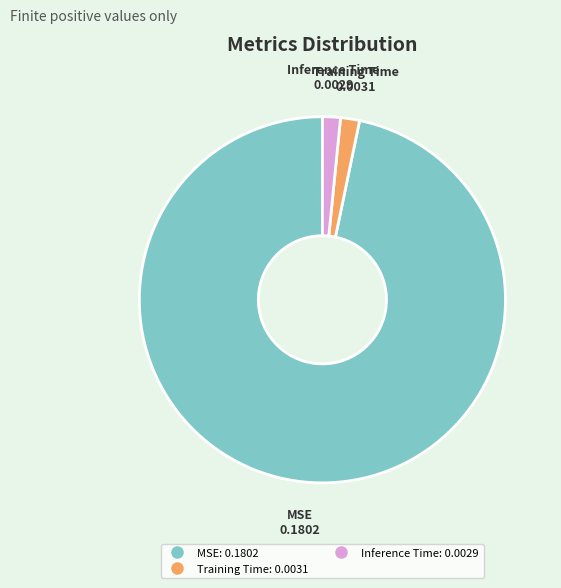

Count the number of slices in the pie.

3